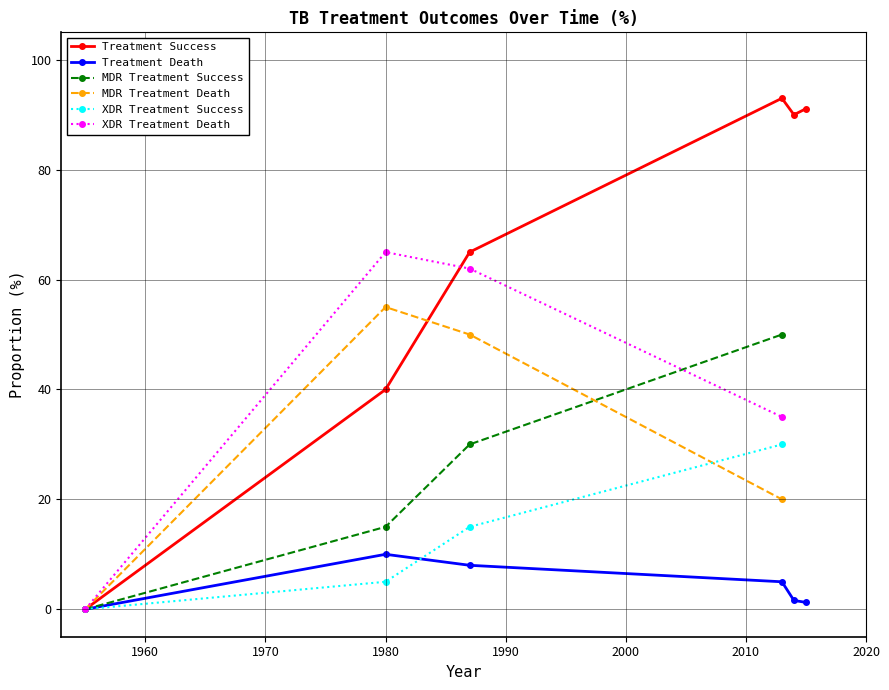

True or false: program_prop_treatment_success has a value of 33.1 at 2014.

False